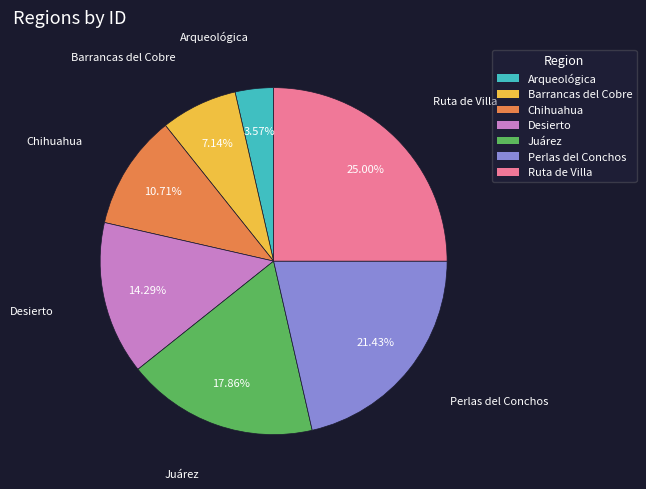

Is it true that Perlas del Conchos is 7% of the pie?

False